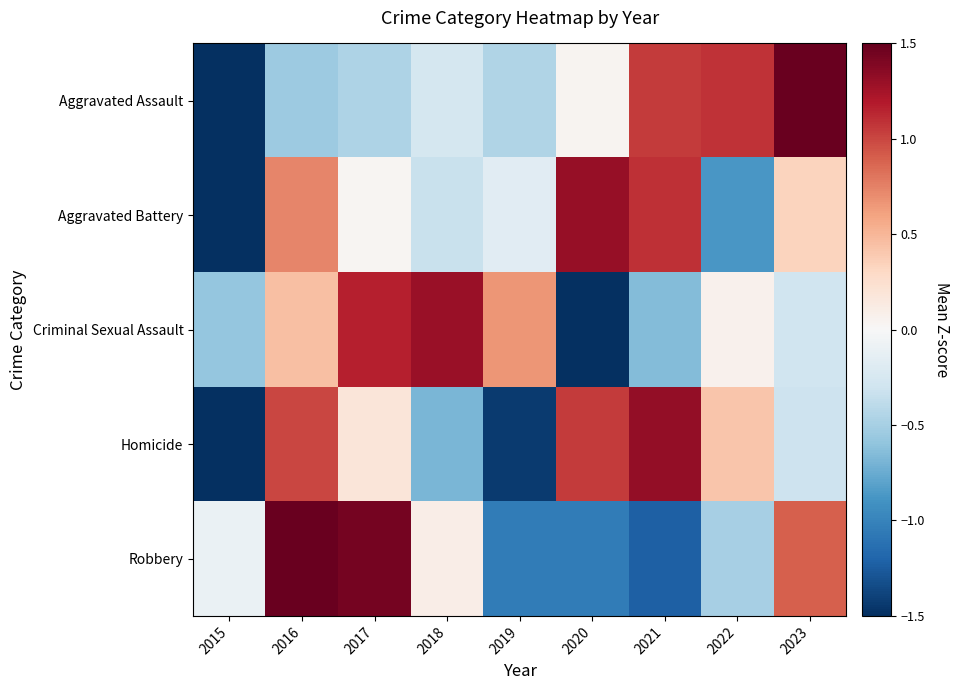

What is the smallest value displayed?

-2.1